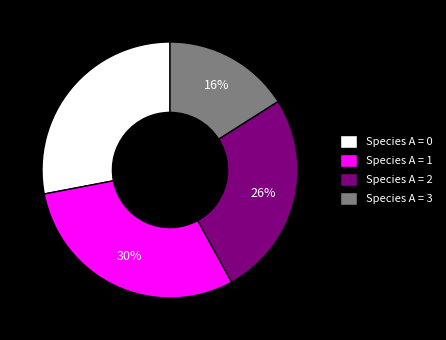

The Species A = 0 slice represents 20% of the pie. True or false?

False